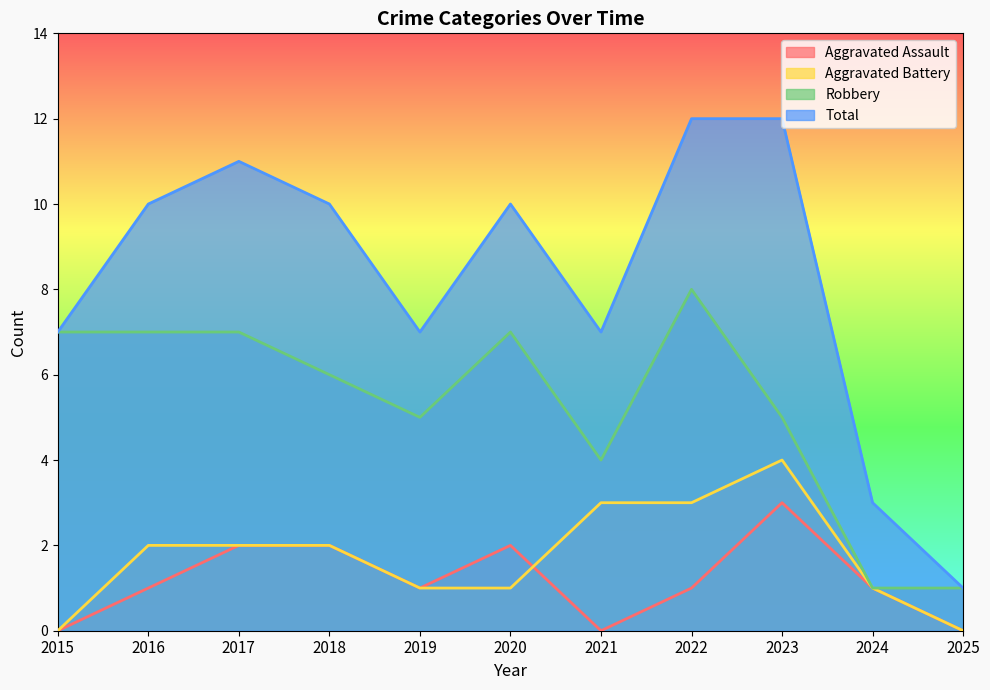

At which category does the chart reach its minimum across all series?

2015